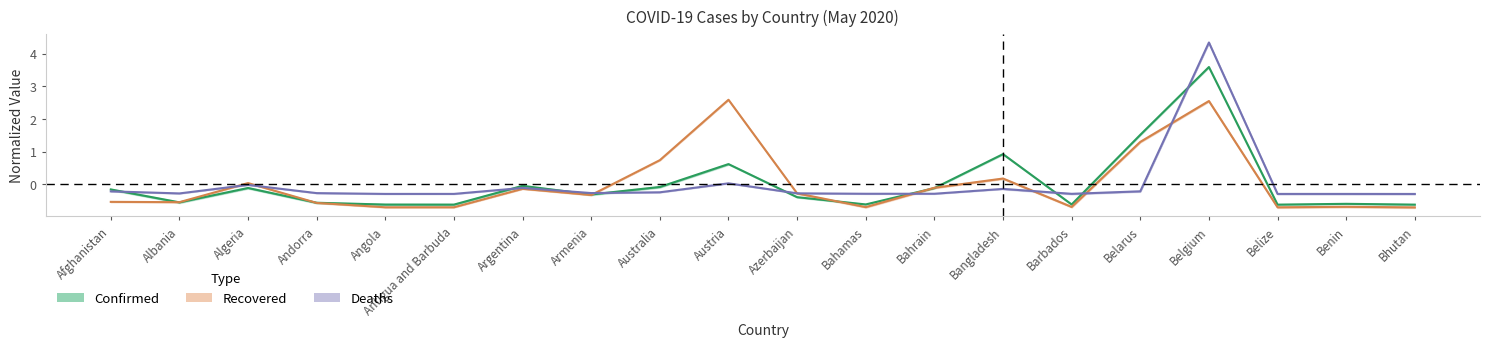

Which category has the highest value in the Deaths series?

Belgium